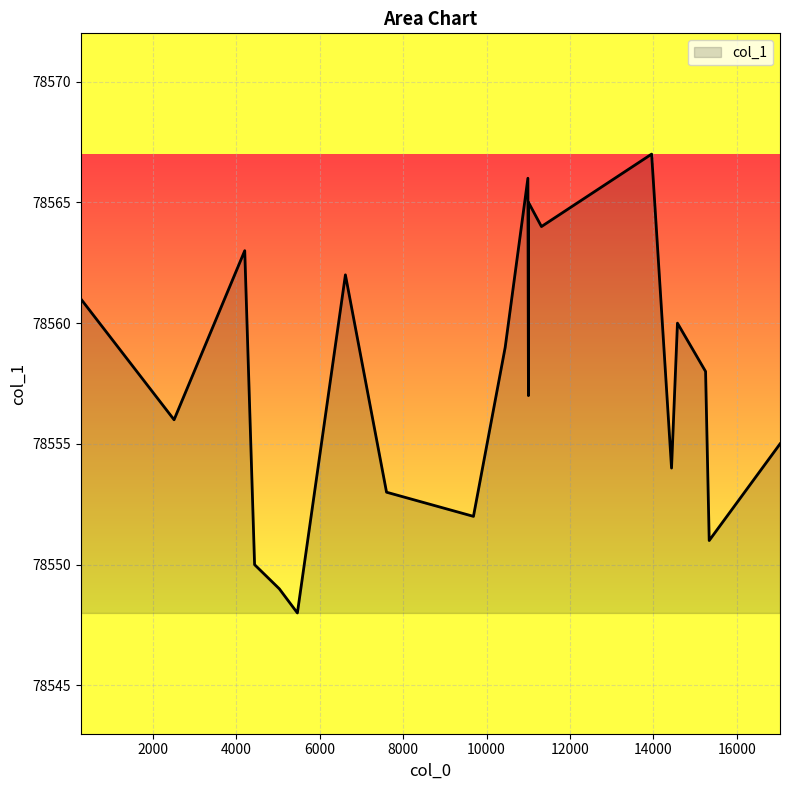

What is the difference between the maximum and minimum values?

19